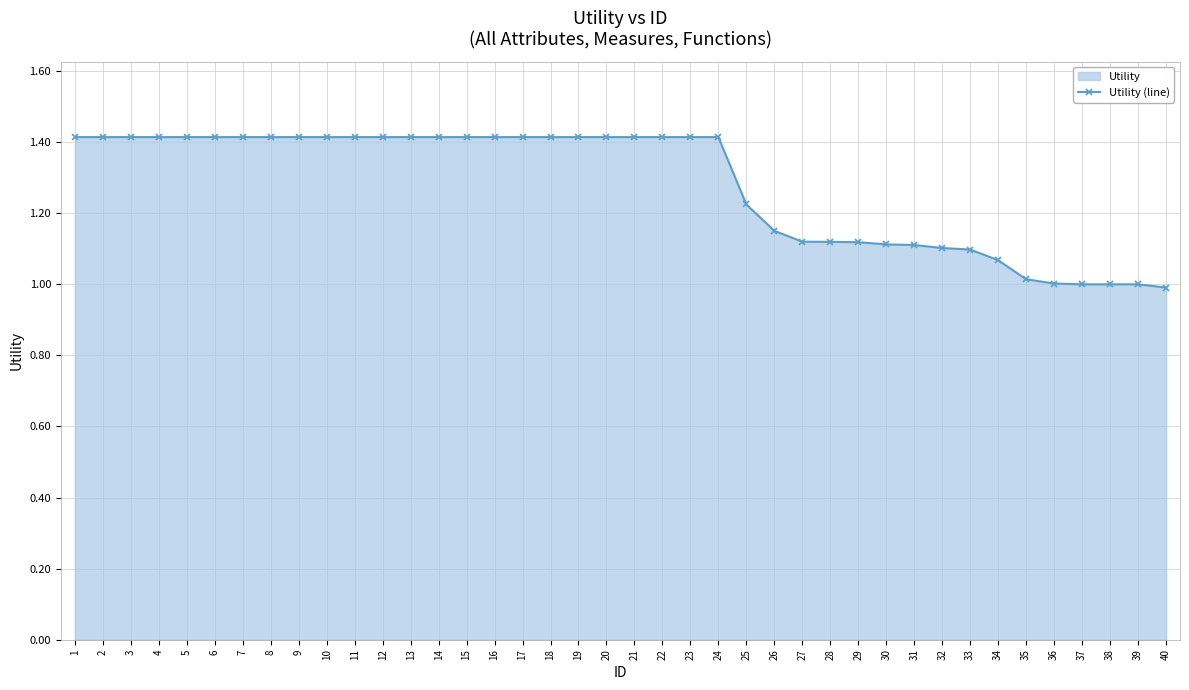

What is the sum of all values?

51.2